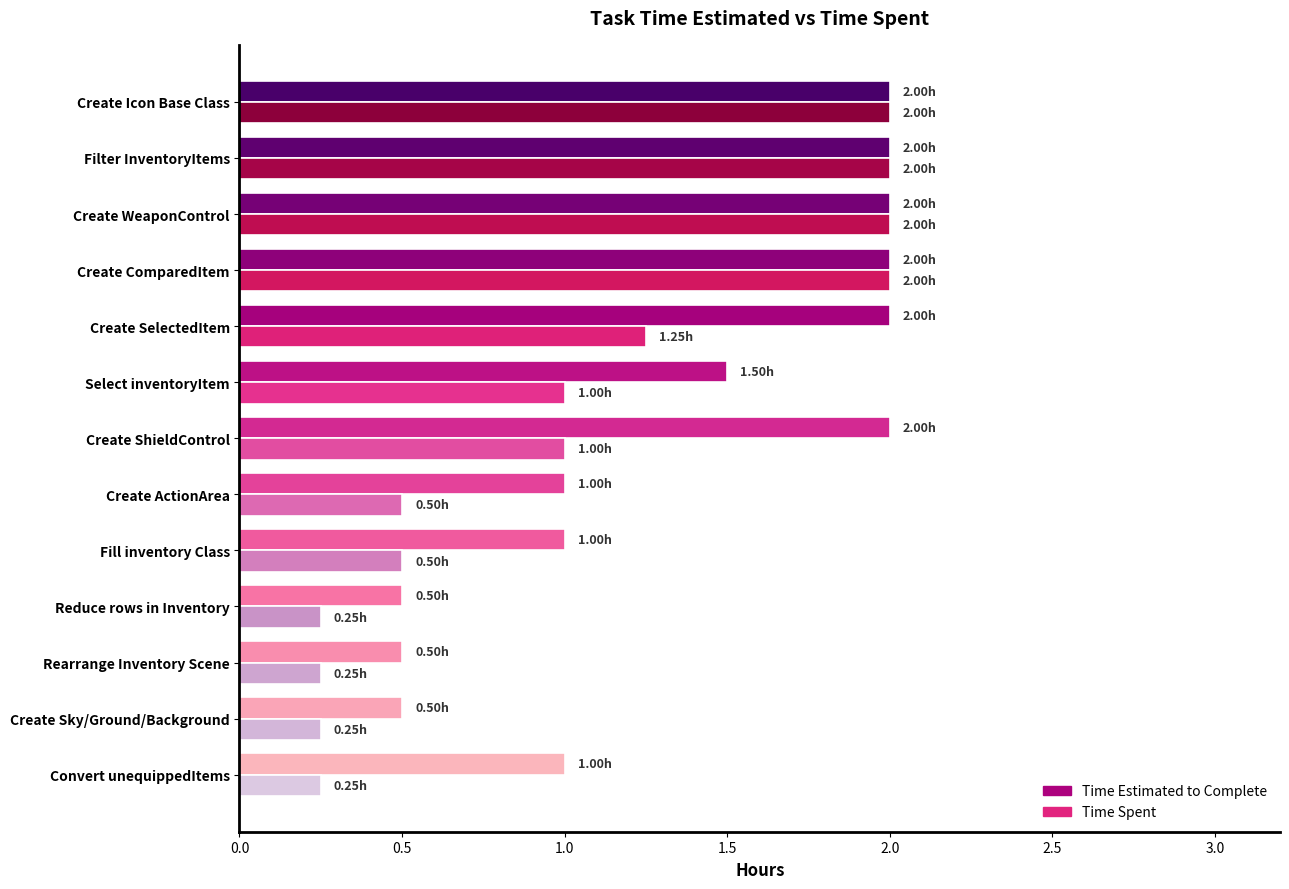

What is the spread (max minus min) of values at Fill inventory Class?

0.5